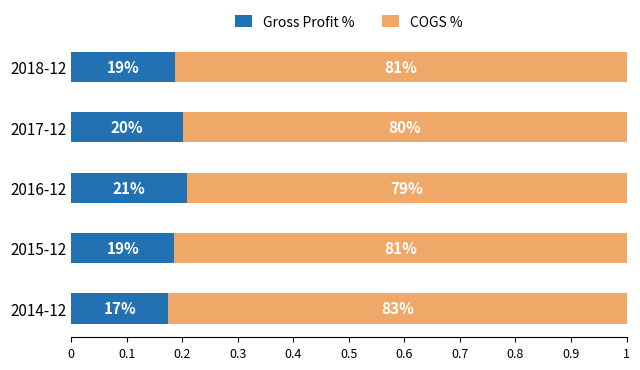

What are all the series names shown in the legend?

Gross Profit %, COGS %